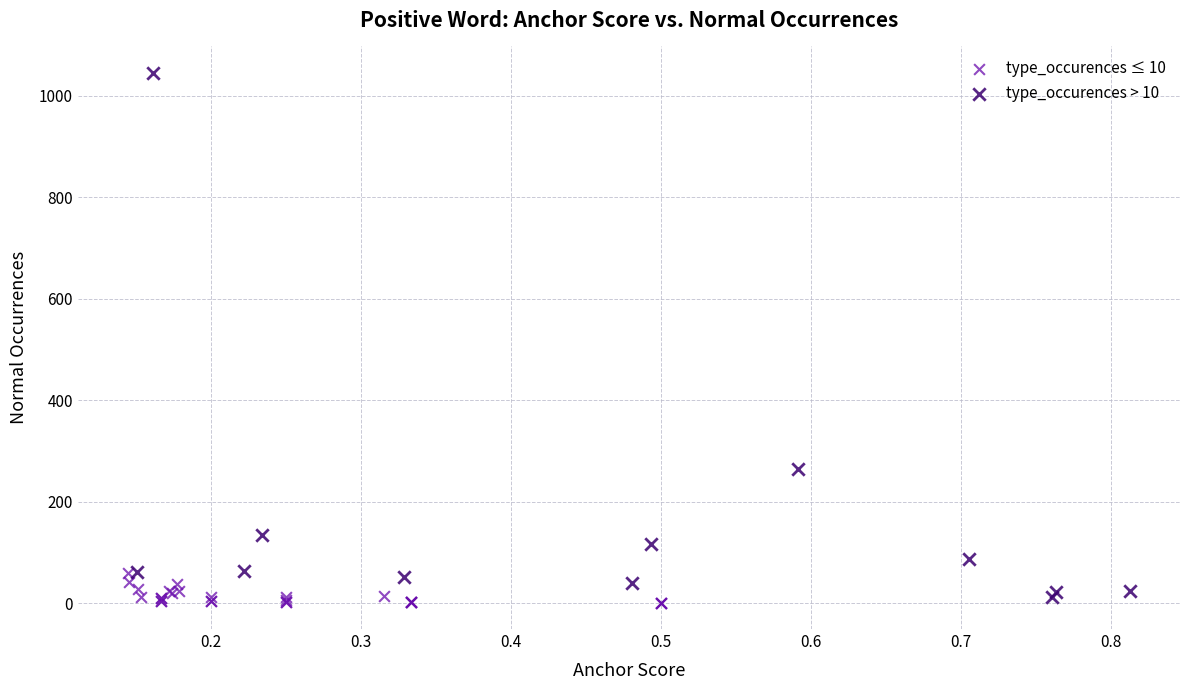

Which series reaches the maximum Y coordinate?

type_occurences > 10